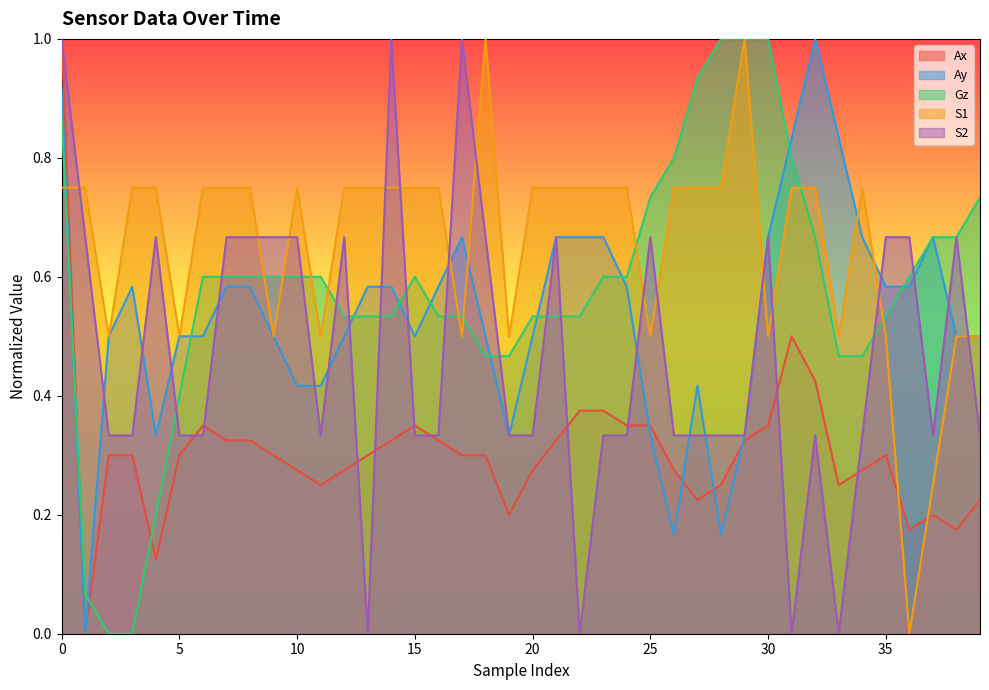

How many positive values does the S2 series have?

36